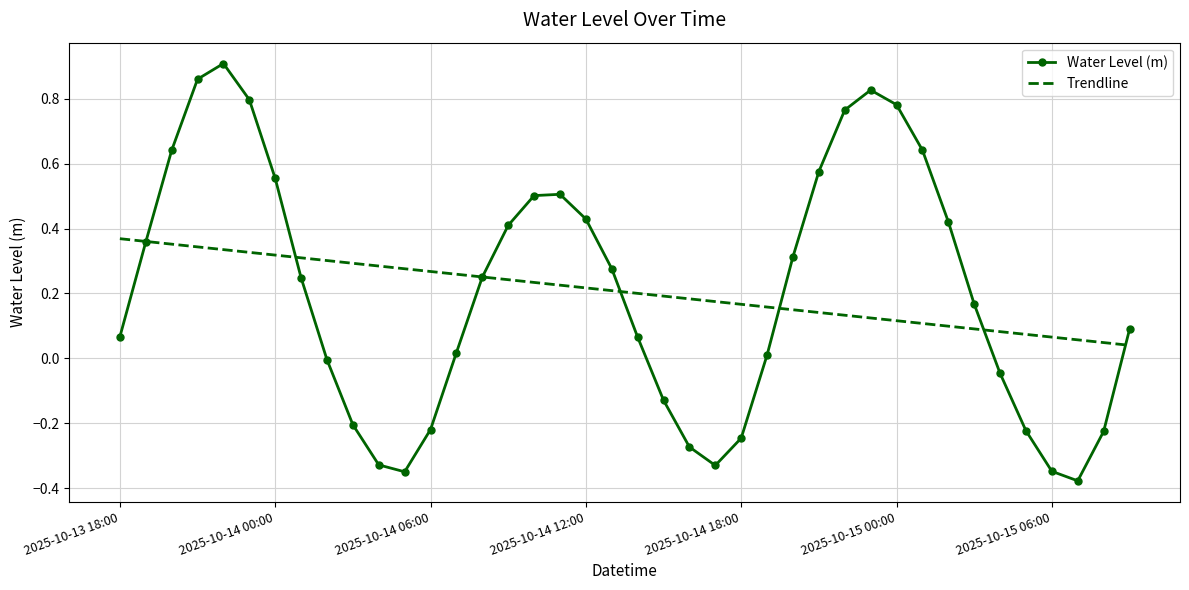

What is the difference between the maximum and minimum values in the Water Level (m) series?

1.3